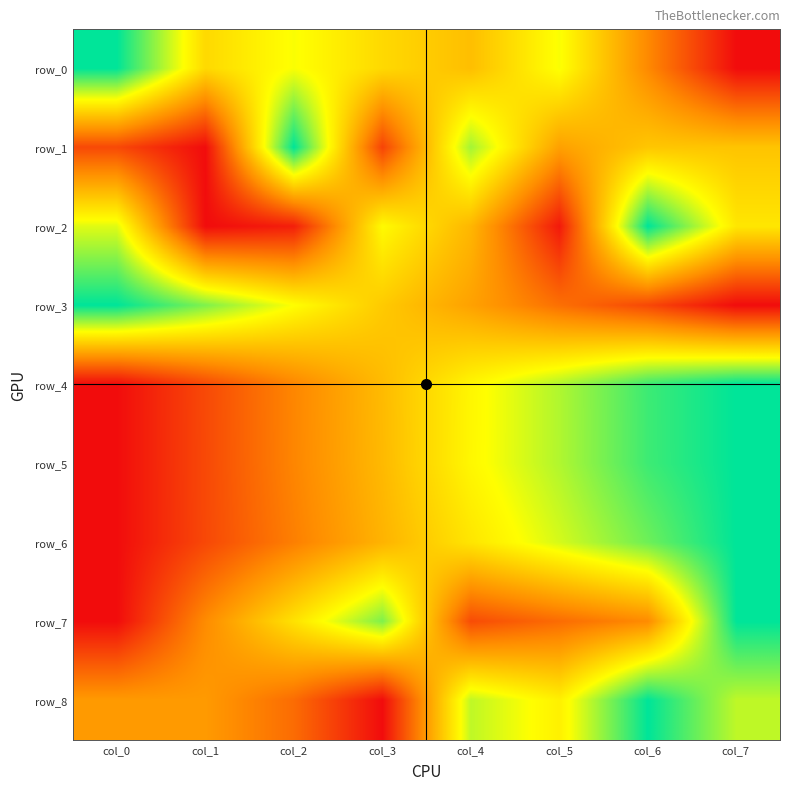

Count the number of categories in the chart.

8